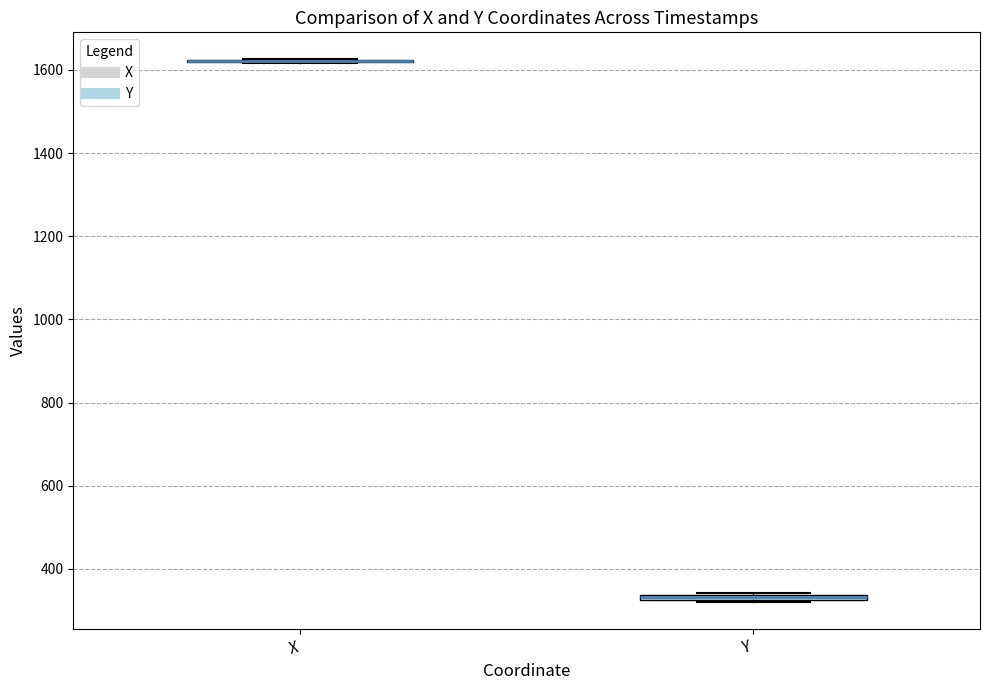

Where is the lower edge of the box for Y on the y-axis? The values are not printed on the chart, so give them approximately, as read against the axis.

320